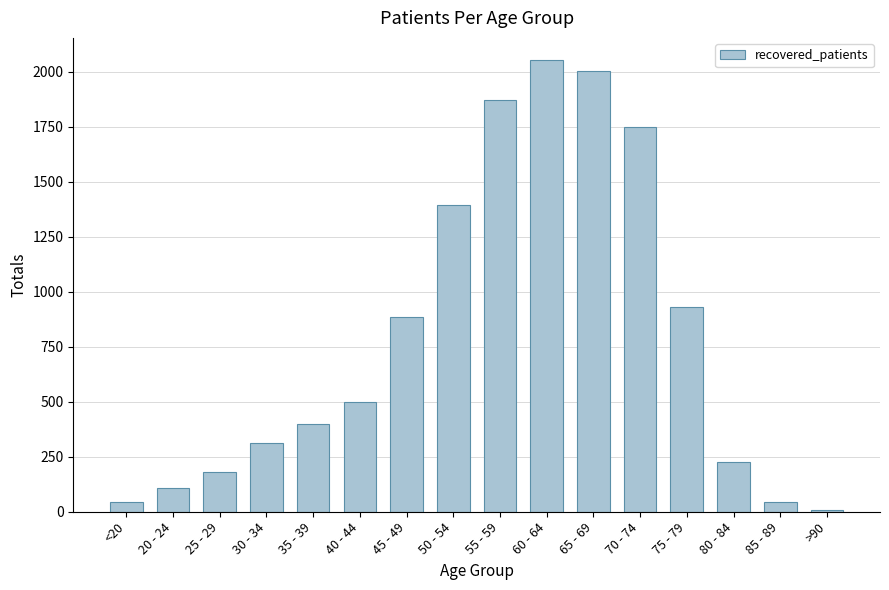

What is the minimum value shown in the chart?

7